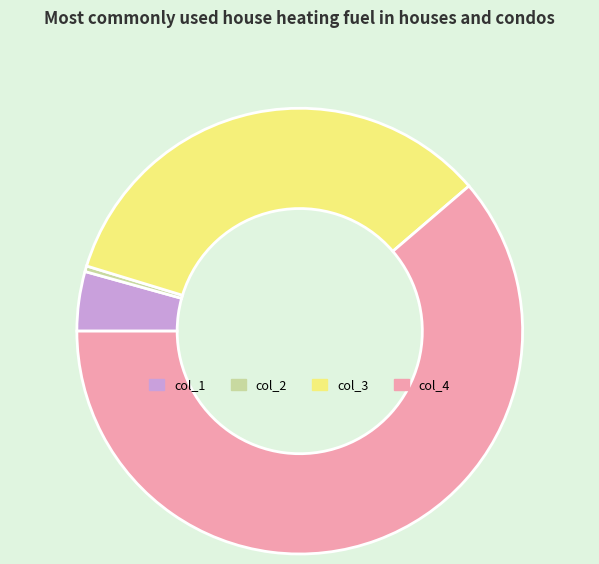

Which category has the biggest portion of the pie?

col_4